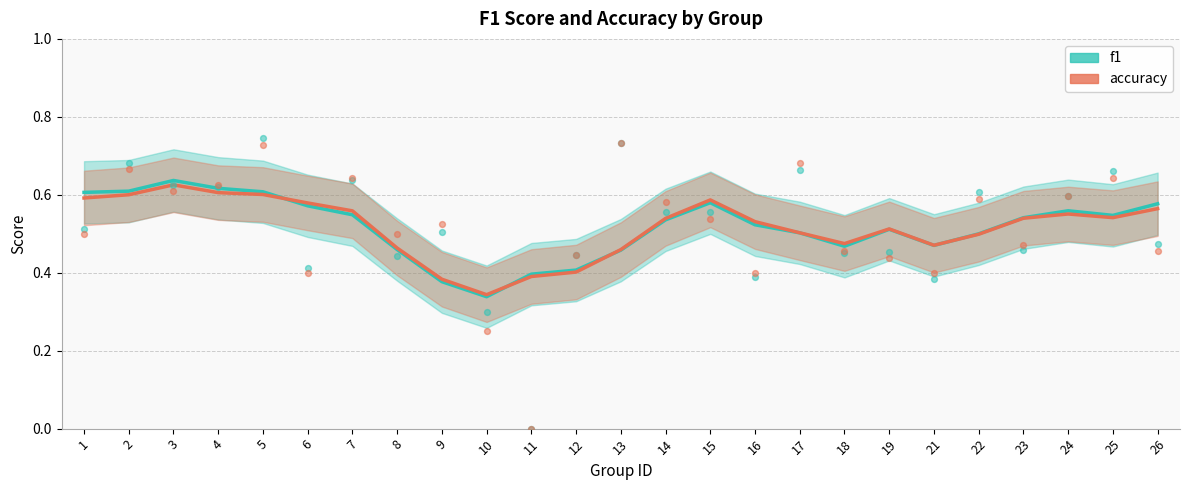

What is the total value across all series at 15?

1.2